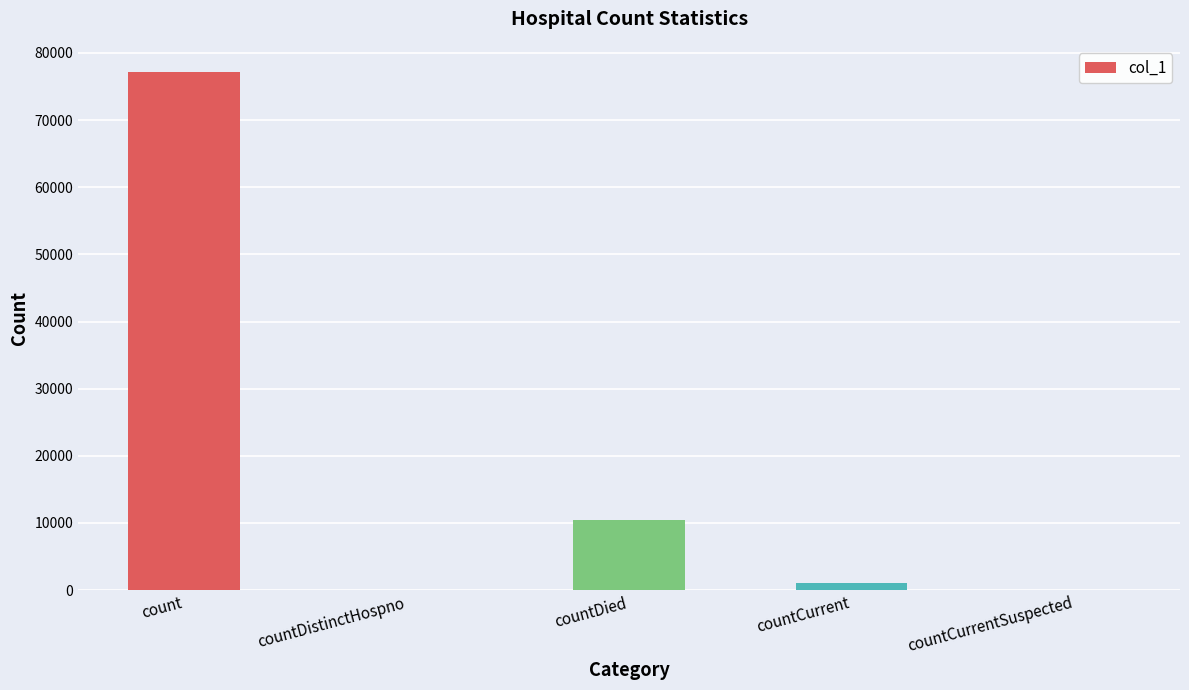

How many distinct data groups are displayed?

1